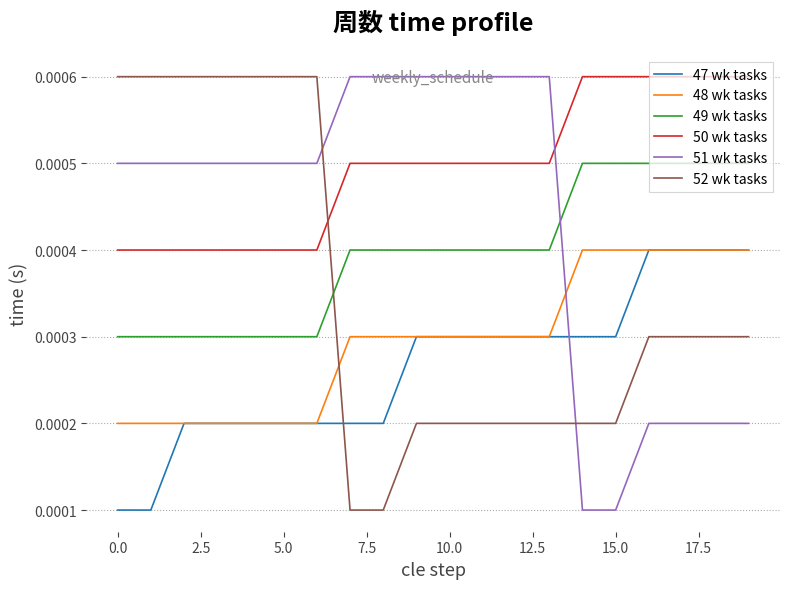

How many distinct data groups are displayed?

6